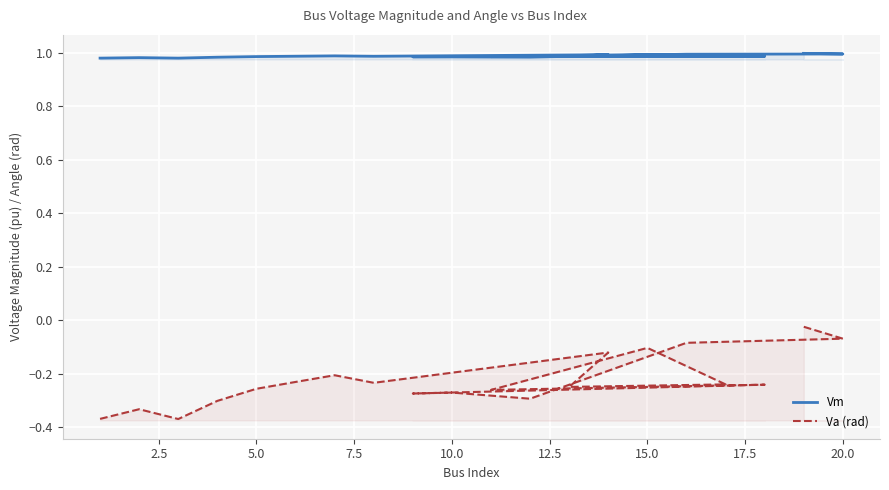

At 10.0, list the series in order from largest to smallest.

Vm, Va (rad)